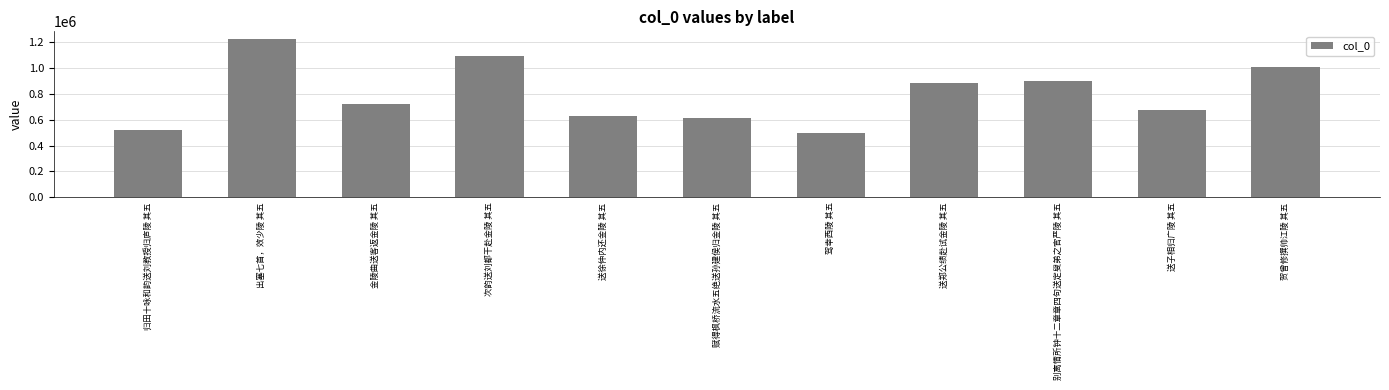

What is the difference between the values at 送郑公绩赴试金陵 其五 and 赋得枫桥流水五绝送孙建侯归金陵 其五?

273927